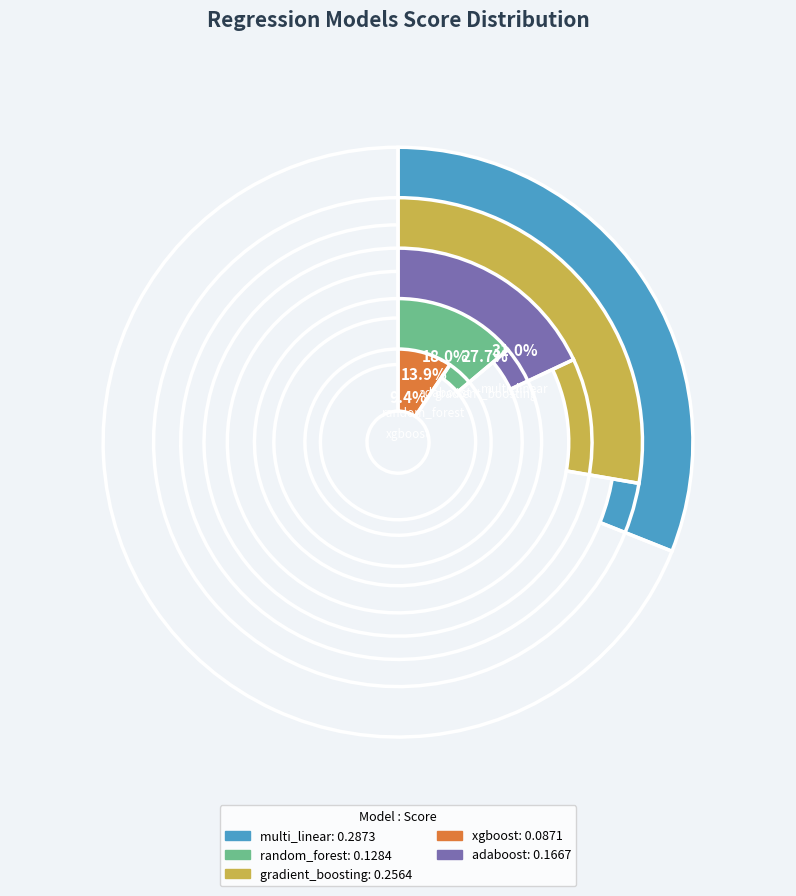

How many segments does this pie chart have?

5